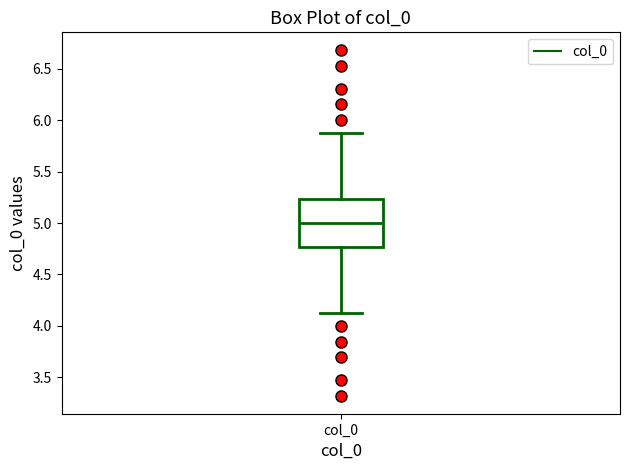

Where is the upper edge of the box for col_0 on the y-axis? The values are not printed on the chart, so give them approximately, as read against the axis.

5.25